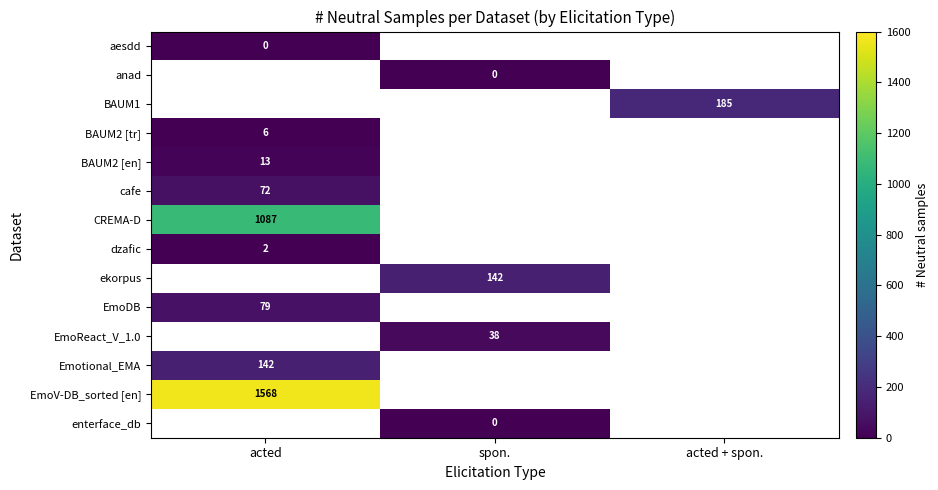

At how many categories does at least one series exceed 350?

1